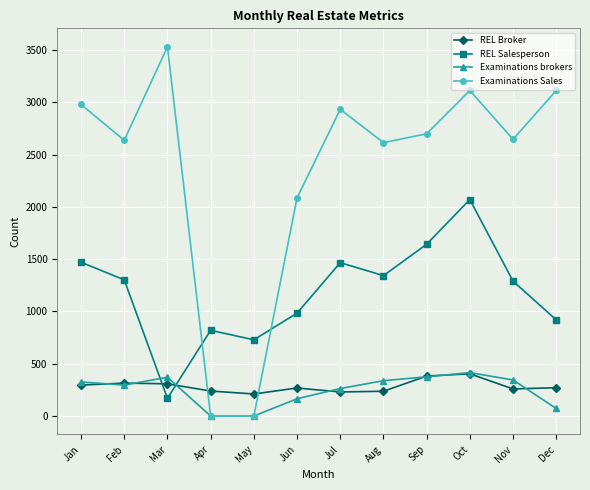

What is the difference between the maximum and minimum values in the Examinations brokers series?

415